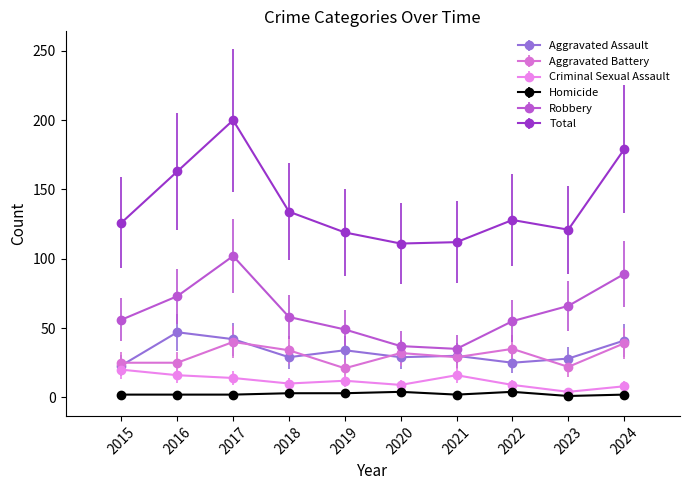

What is the lowest value of the Total series?

111